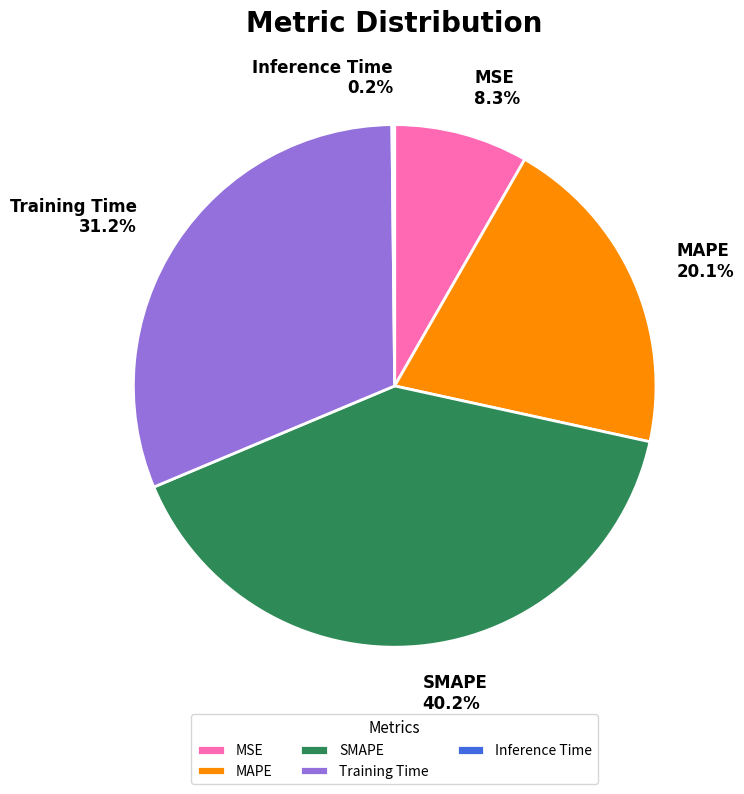

What is the ratio of the value at MAPE to the value at SMAPE?

0.5